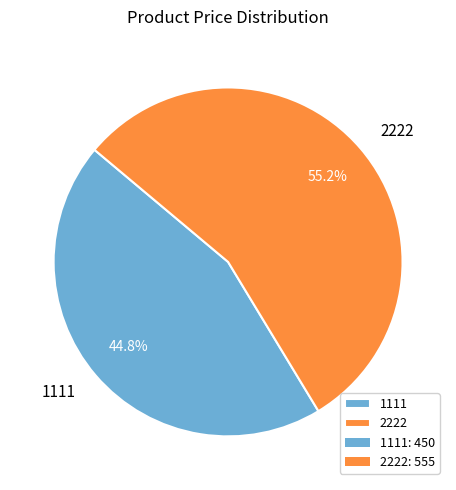

Is it true that 1111 is 31% of the pie?

False